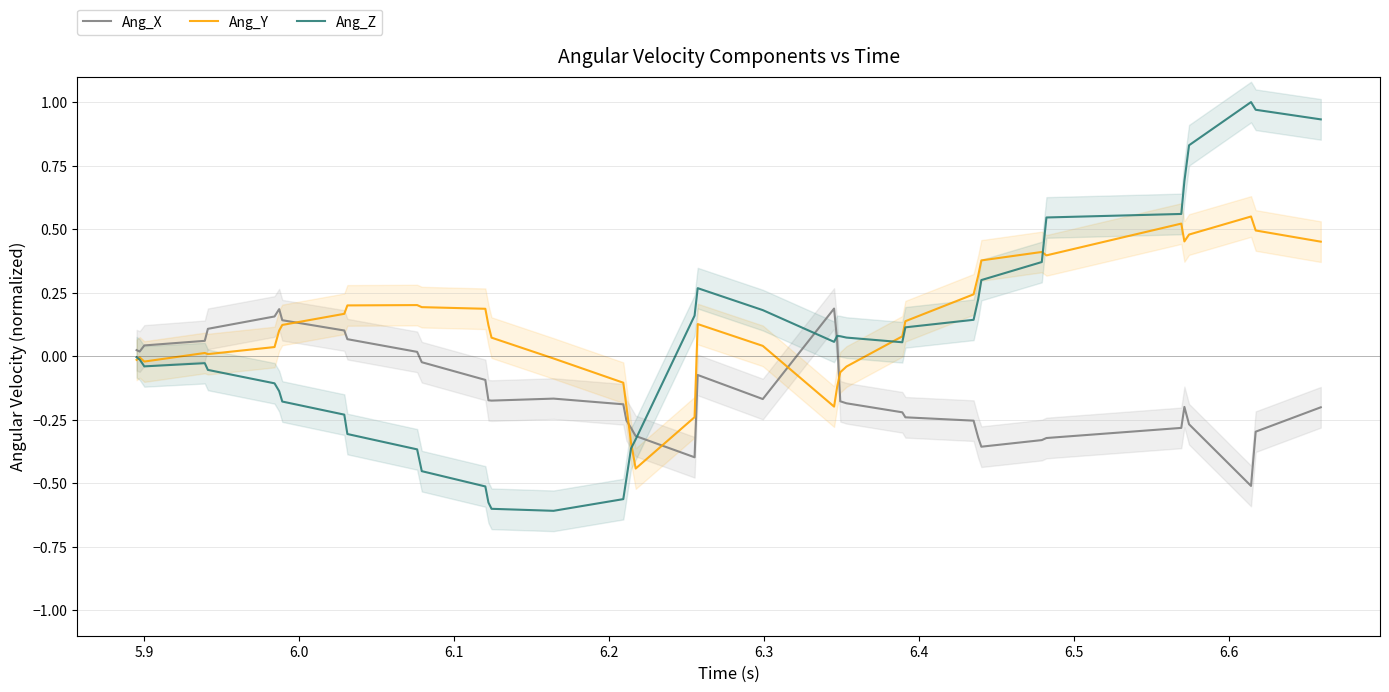

Reading left to right, what are all the values shown in this chart?

Ang_X: 0.0	0.0	0.0	0.1	0.1	0.2	0.2	0.1	0.1	0.1	0.0	-0.0	-0.1	-0.2	-0.2	-0.2	-0.2	-0.3	-0.3	-0.3	-0.4	-0.1	-0.2	0.2	0.1	-0.2	-0.2	-0.2	-0.2	-0.3	-0.3	-0.4	-0.3	-0.3	-0.3	-0.2	-0.3	-0.5	-0.3	-0.2
Ang_Y: -0.0	-0.0	-0.0	0.0	0.0	0.0	0.1	0.1	0.2	0.2	0.2	0.2	0.2	0.1	0.1	-0.0	-0.1	-0.2	-0.3	-0.4	-0.2	0.1	0.0	-0.2	-0.1	-0.1	-0.0	0.1	0.1	0.2	0.3	0.4	0.4	0.4	0.5	0.5	0.5	0.5	0.5	0.5
Ang_Z: -0.0	-0.0	-0.0	-0.0	-0.1	-0.1	-0.1	-0.2	-0.2	-0.3	-0.4	-0.5	-0.5	-0.6	-0.6	-0.6	-0.6	-0.5	-0.4	-0.3	0.2	0.3	0.2	0.1	0.1	0.1	0.1	0.1	0.1	0.1	0.2	0.3	0.4	0.5	0.6	0.7	0.8	1.0	1.0	0.9